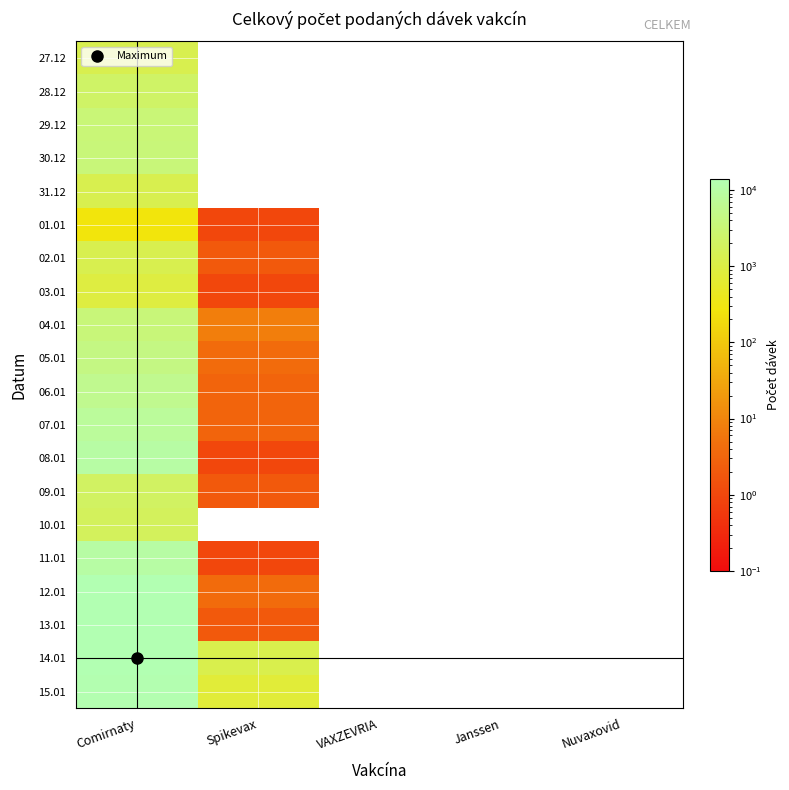

Between Janssen and VAXZEVRIA, which is larger?

Janssen